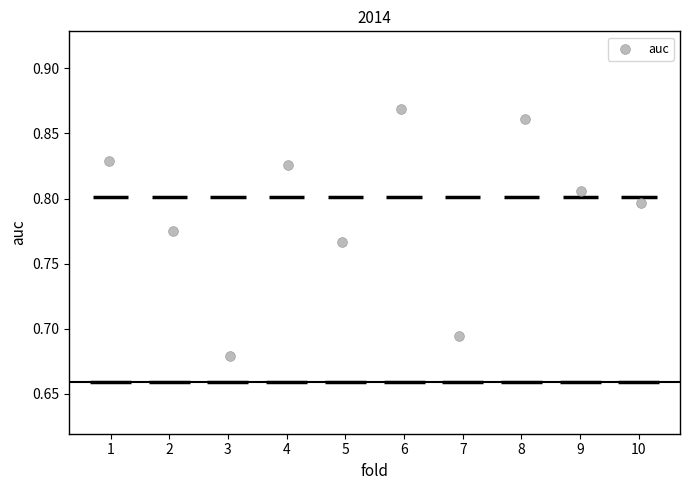

What is the range of X values (max minus min)?

9.1